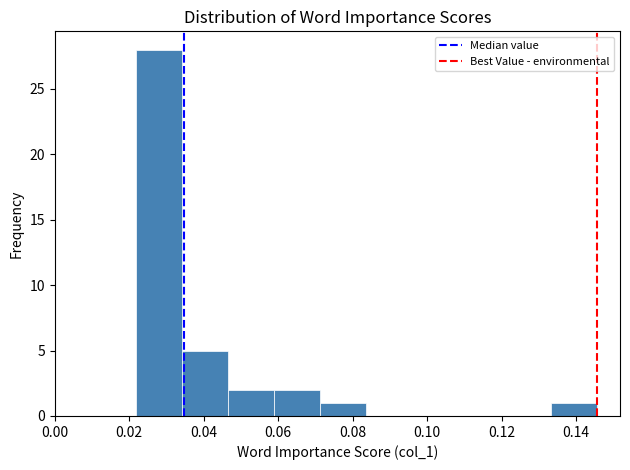

Reading left to right, list every bar in this chart as the range it spans on the x-axis followed by its height. Neither the bar edges nor the heights are printed on the chart, so give them approximately, as read against the axes.

0.022 to 0.034: 28
0.034 to 0.046: 5
0.046 to 0.058: 2
0.058 to 0.072: 2
0.072 to 0.084: 1
0.084 to 0.096: 0
0.096 to 0.108: 0
0.108 to 0.120: 0
0.120 to 0.134: 0
0.134 to 0.146: 1